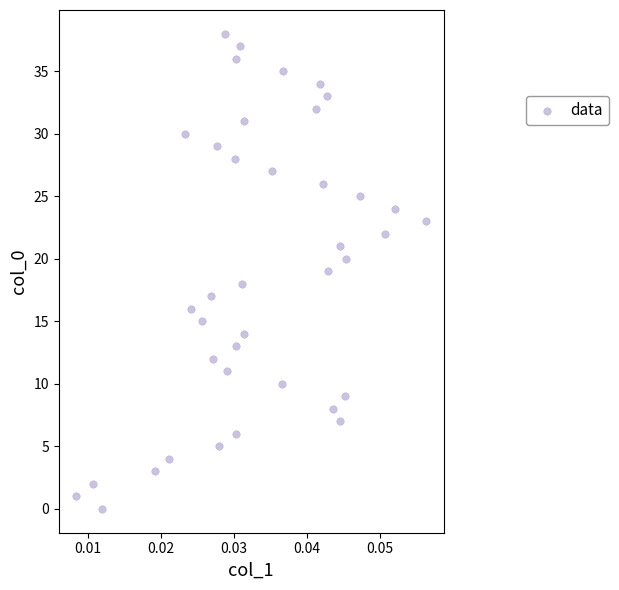

What is the range of Y values (max minus min)?

38